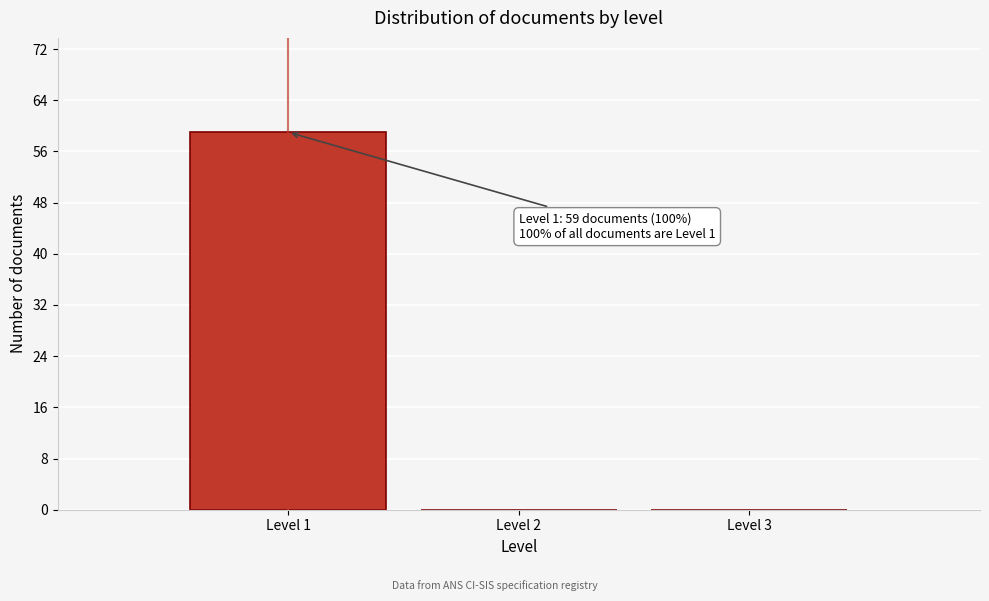

Which range on the x-axis has the tallest bar?

0.5 to 1.5